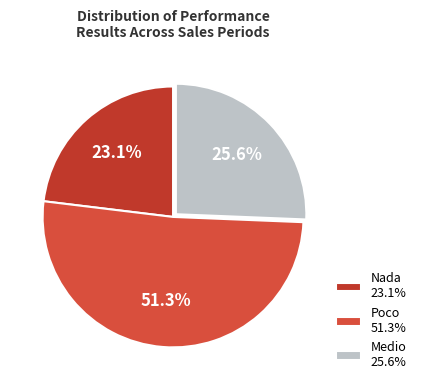

To the nearest percent, what is the difference between the largest and smallest slice percentages?

28%